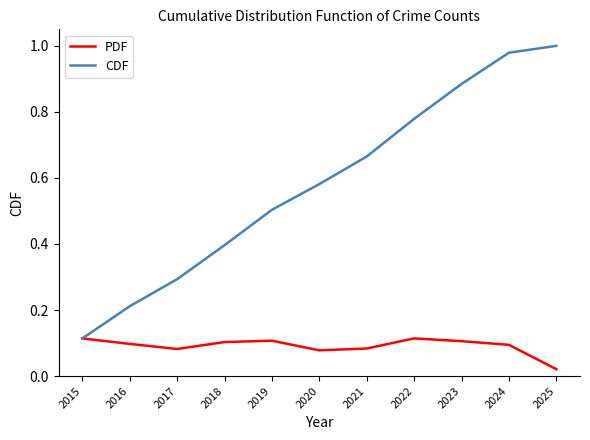

List the series in order of their peak value, highest first.

CDF, PDF